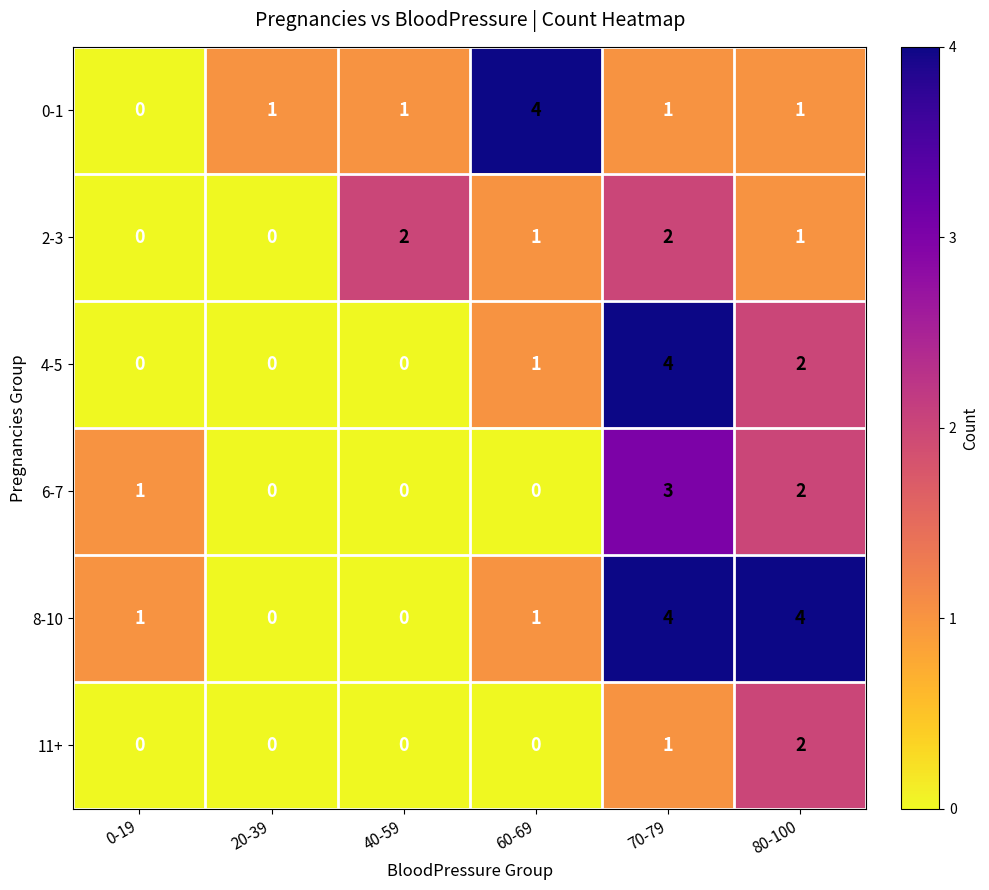

Which series has the largest total across all categories?

8-10